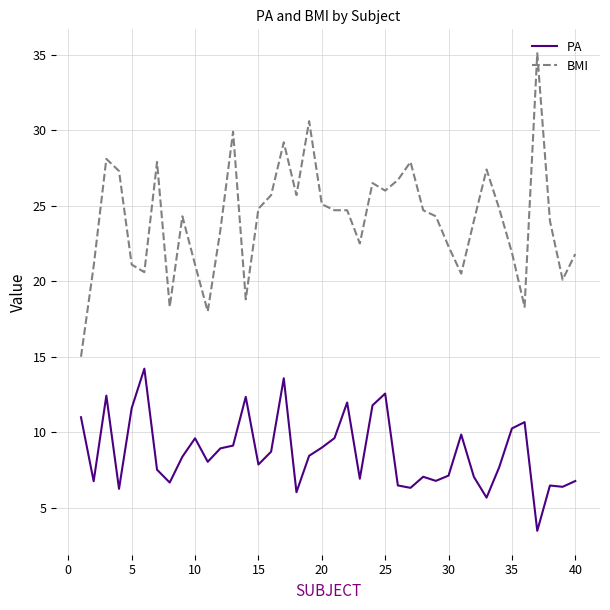

How many lines are shown in the chart?

2